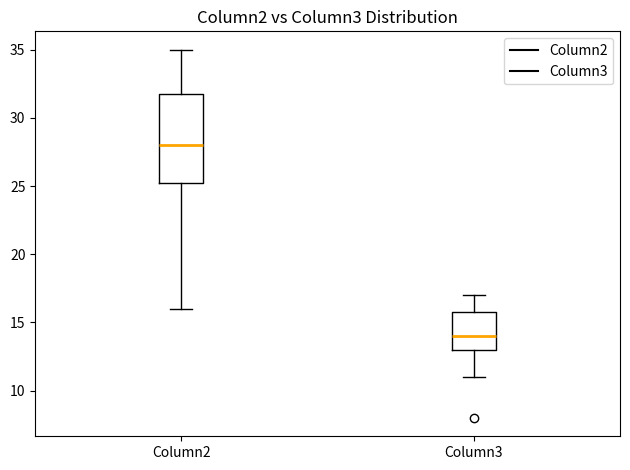

Where is the upper edge of the box for Column3 on the y-axis? The values are not printed on the chart, so give them approximately, as read against the axis.

16.0